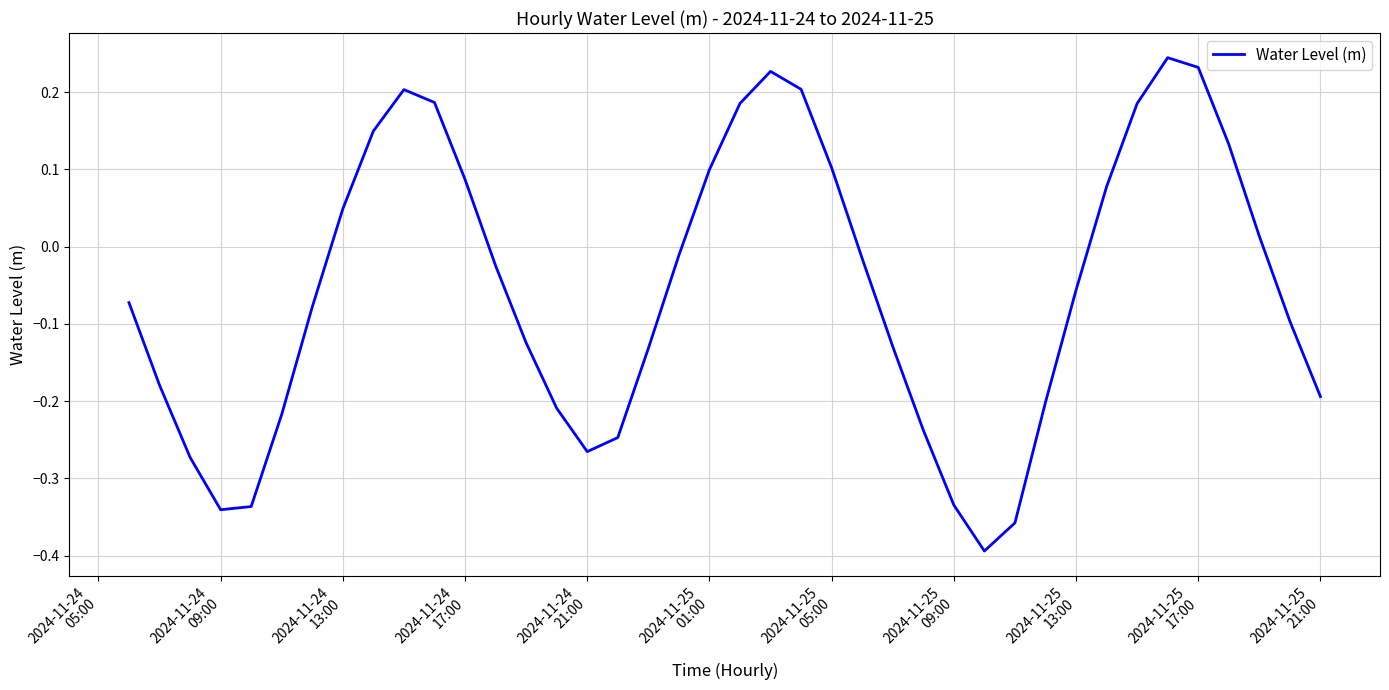

What is the difference between the maximum and minimum values?

0.6